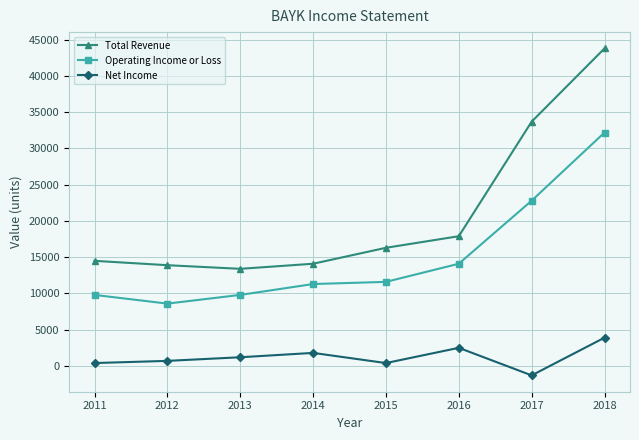

What is the sum of the Operating Income or Loss values at 2016 and 2012?

22700